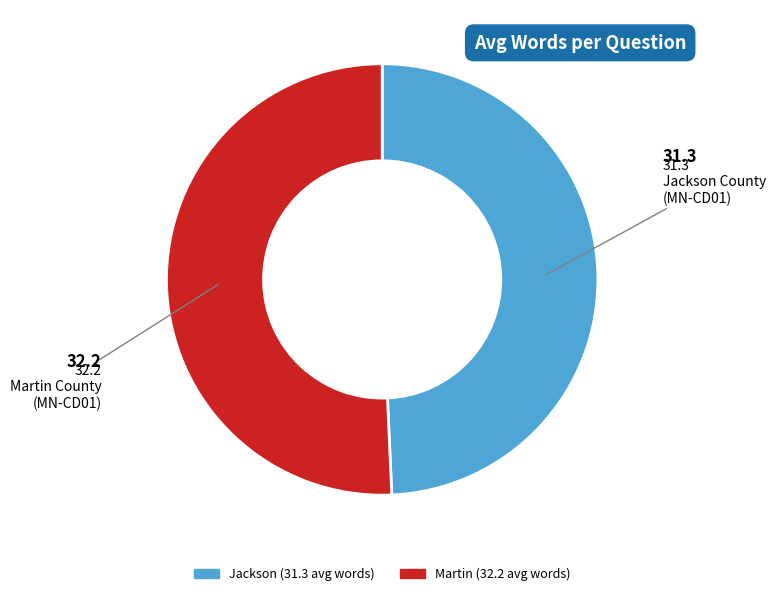

How many slices are in this pie chart?

2